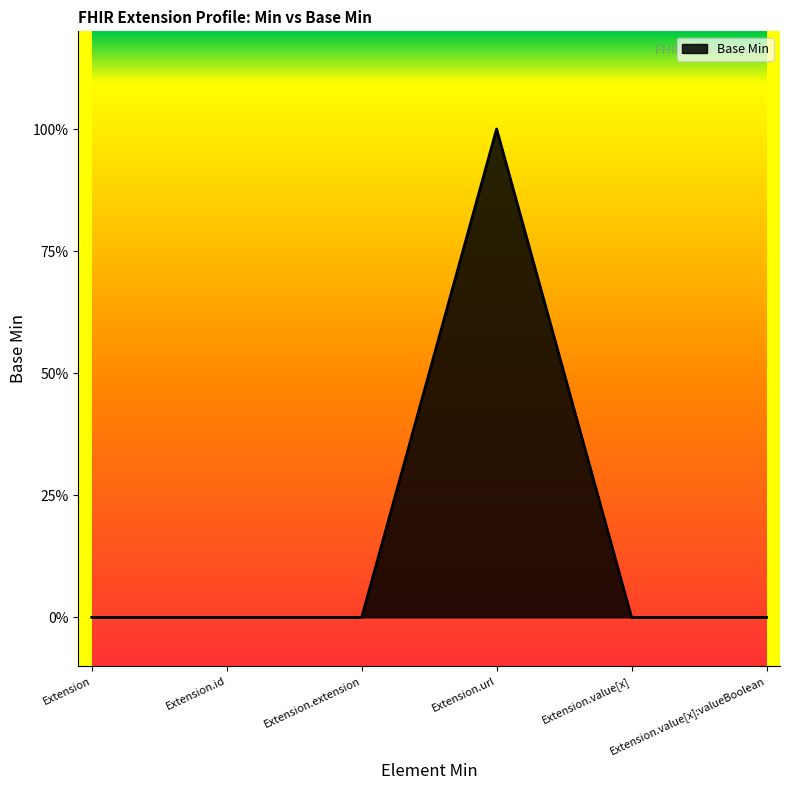

Is this an area chart (filled region under the line)?

Yes